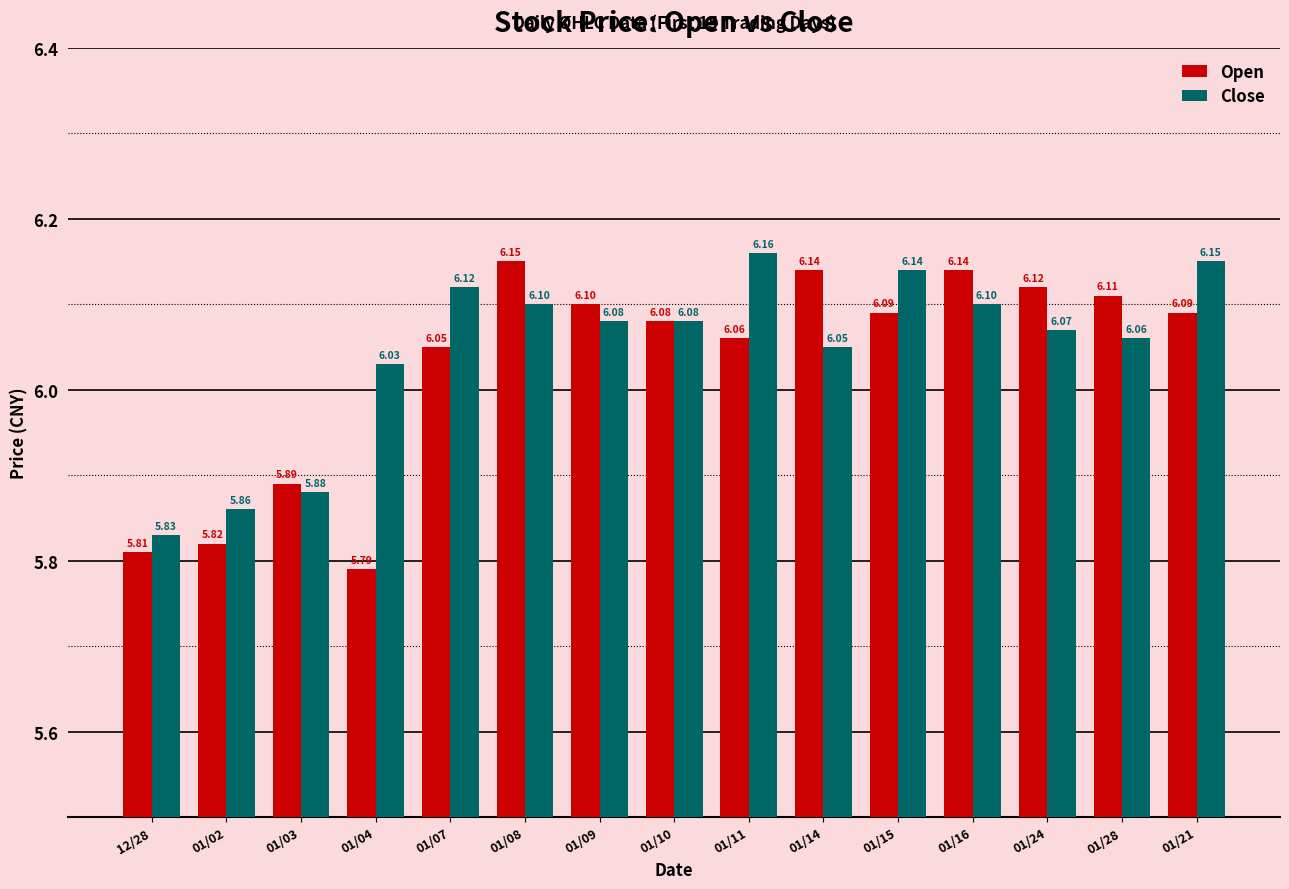

Rank the series by their maximum value, from highest to lowest.

Close, Open